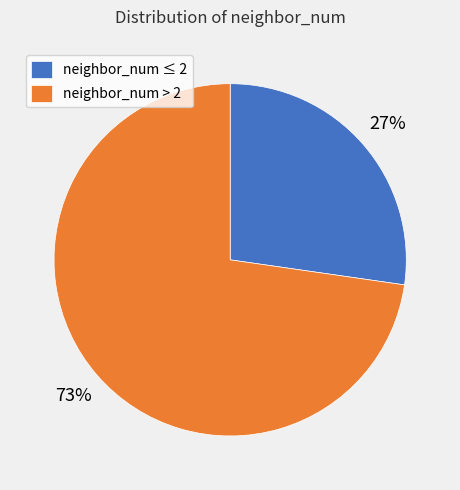

Is there a majority slice in this chart?

Yes